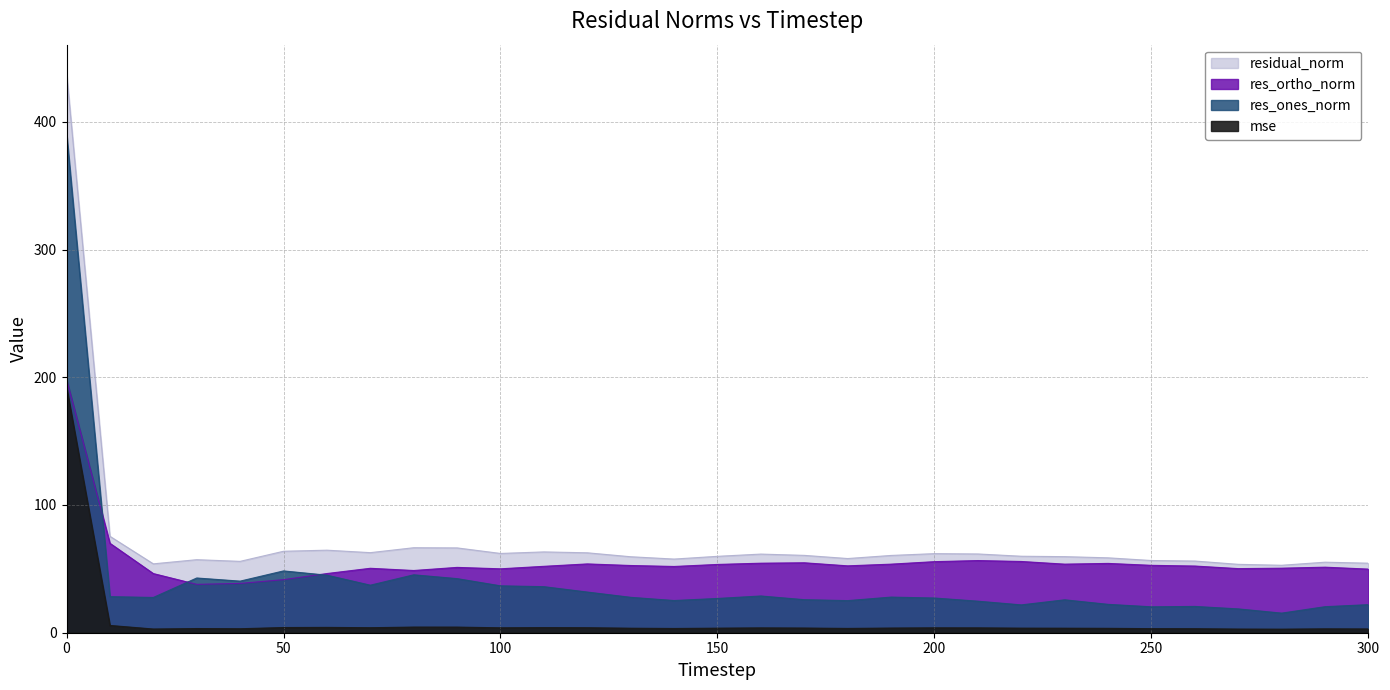

True or false: residual_norm and mse cross at least once.

False